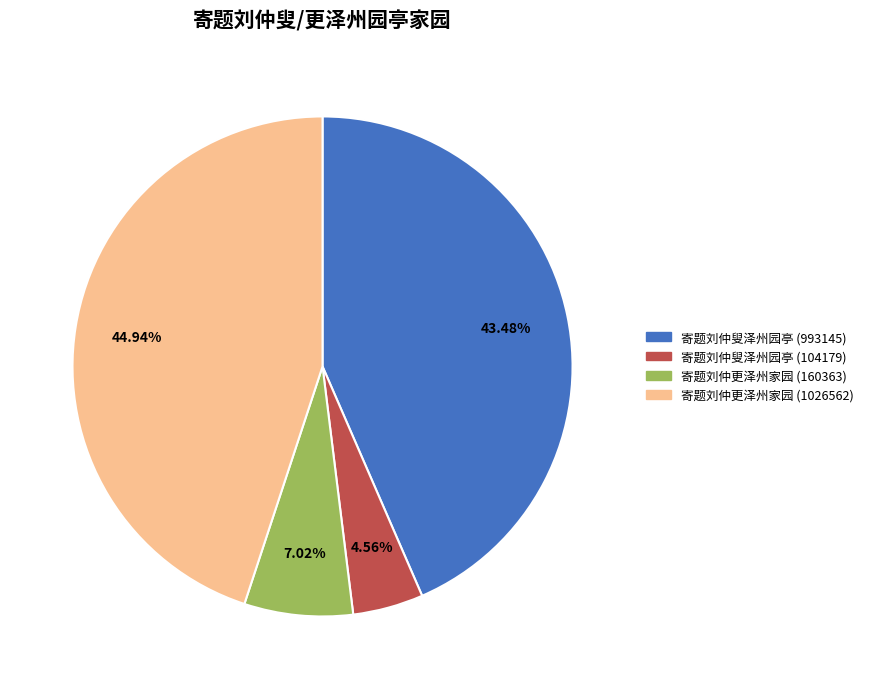

True or false: 寄题刘仲叟泽州园亭 (104179) accounts for 5% of the total.

True